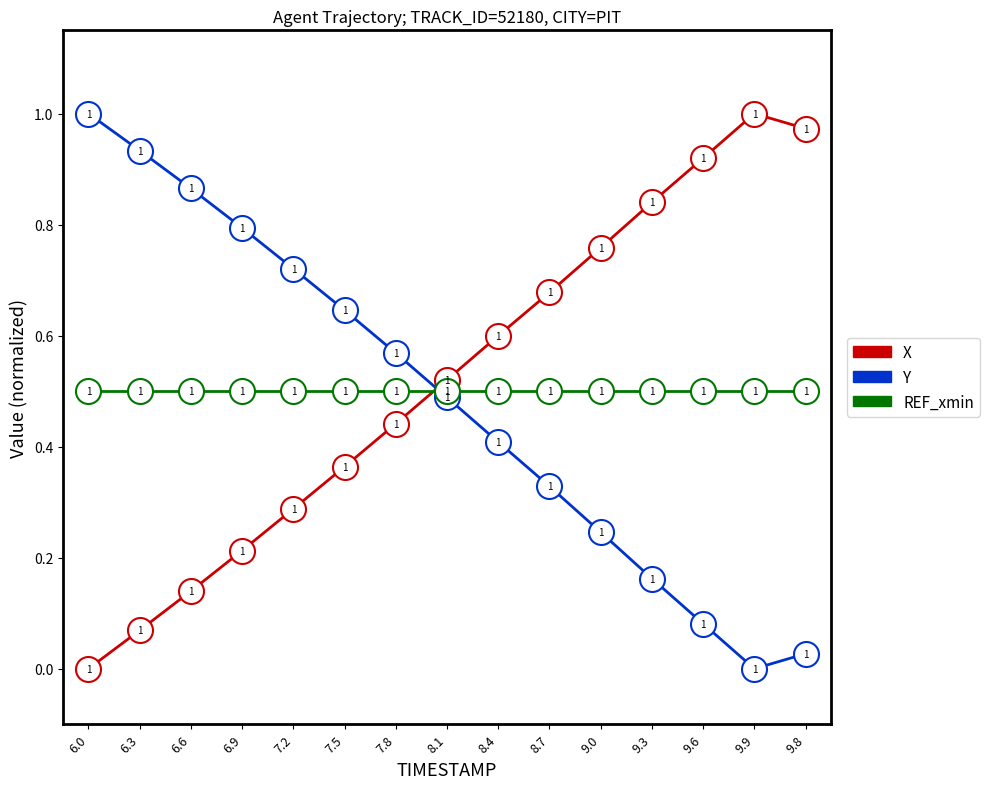

True or false: X and Y cross at least once.

True